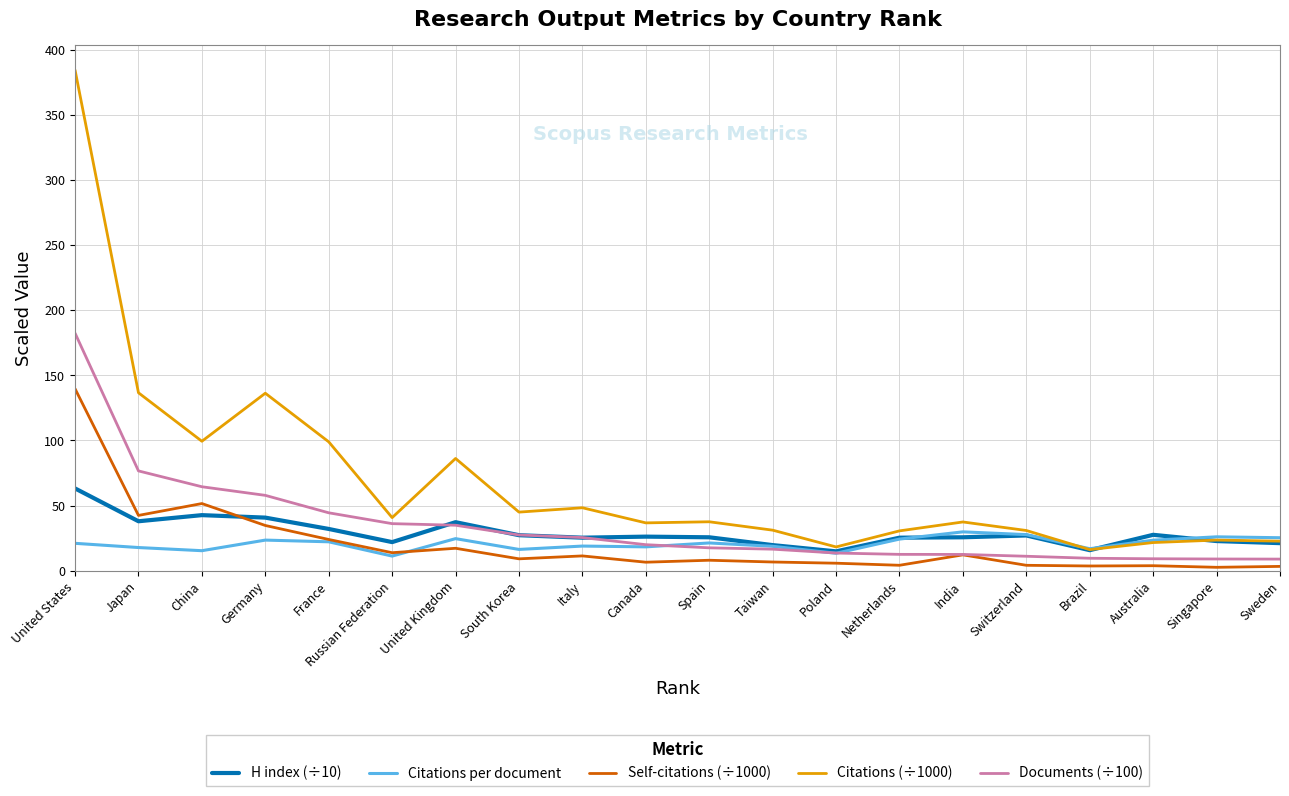

Which series has the largest range (max minus min)?

Citations (÷1000)